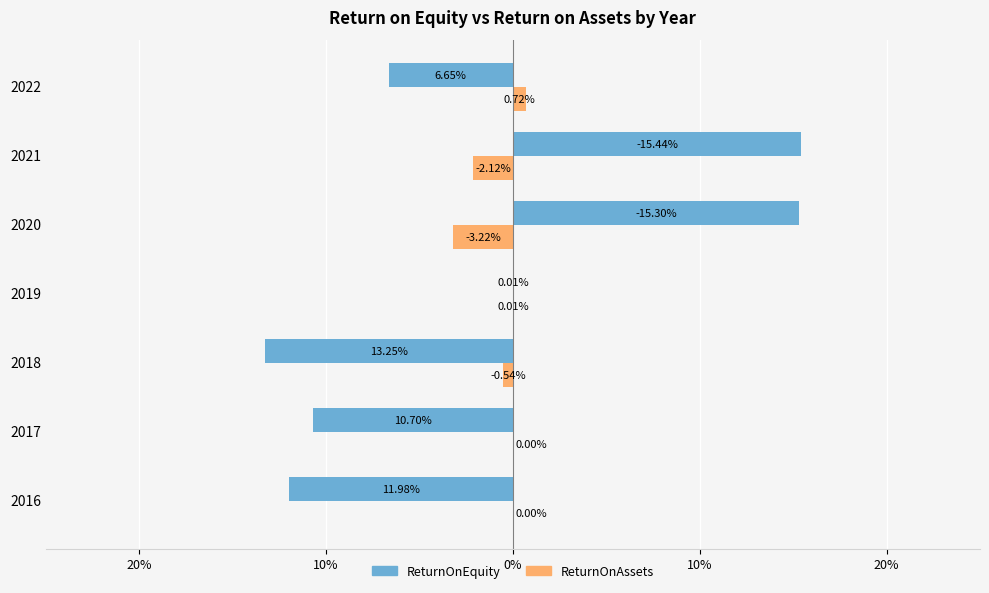

How many data points in ReturnOnAssets are less than 0?

3